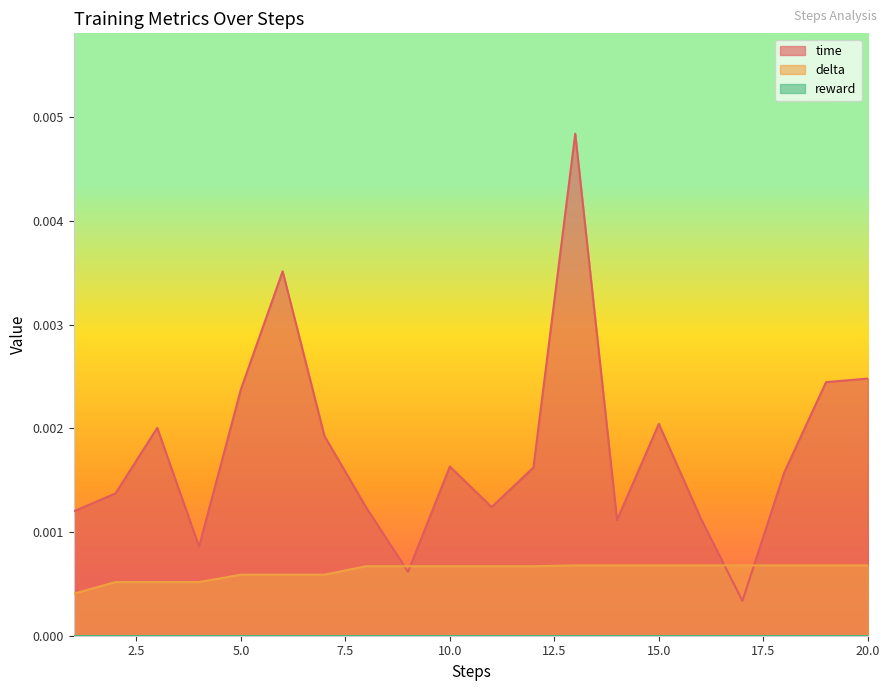

How many lines are shown in the chart?

3